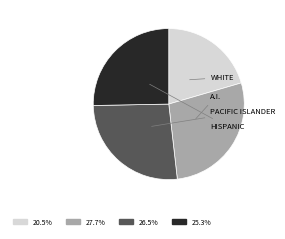

Count the number of slices in the pie.

4